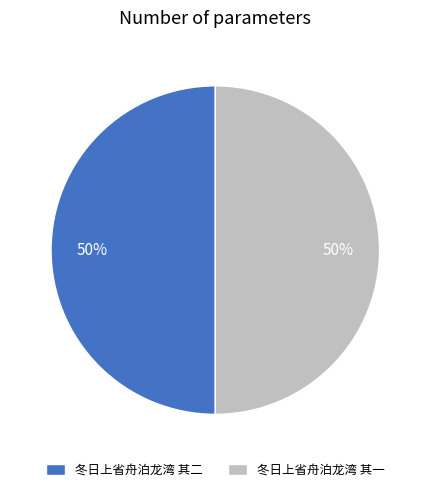

How many slices are in this pie chart?

2